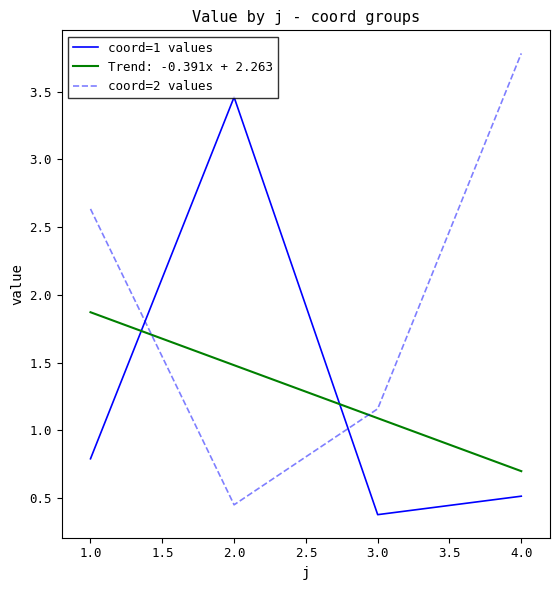

At how many categories does at least one series exceed 3?

2